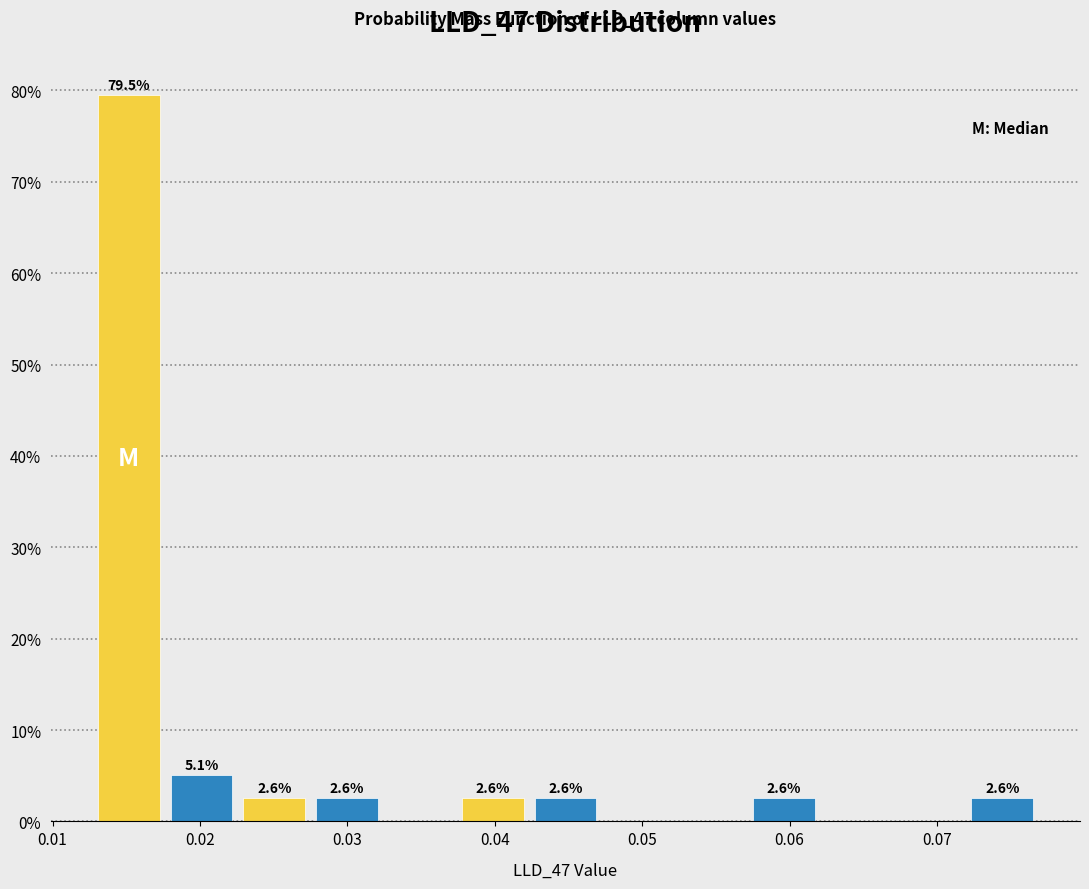

Which range on the x-axis has the tallest bar?

0.013 to 0.018